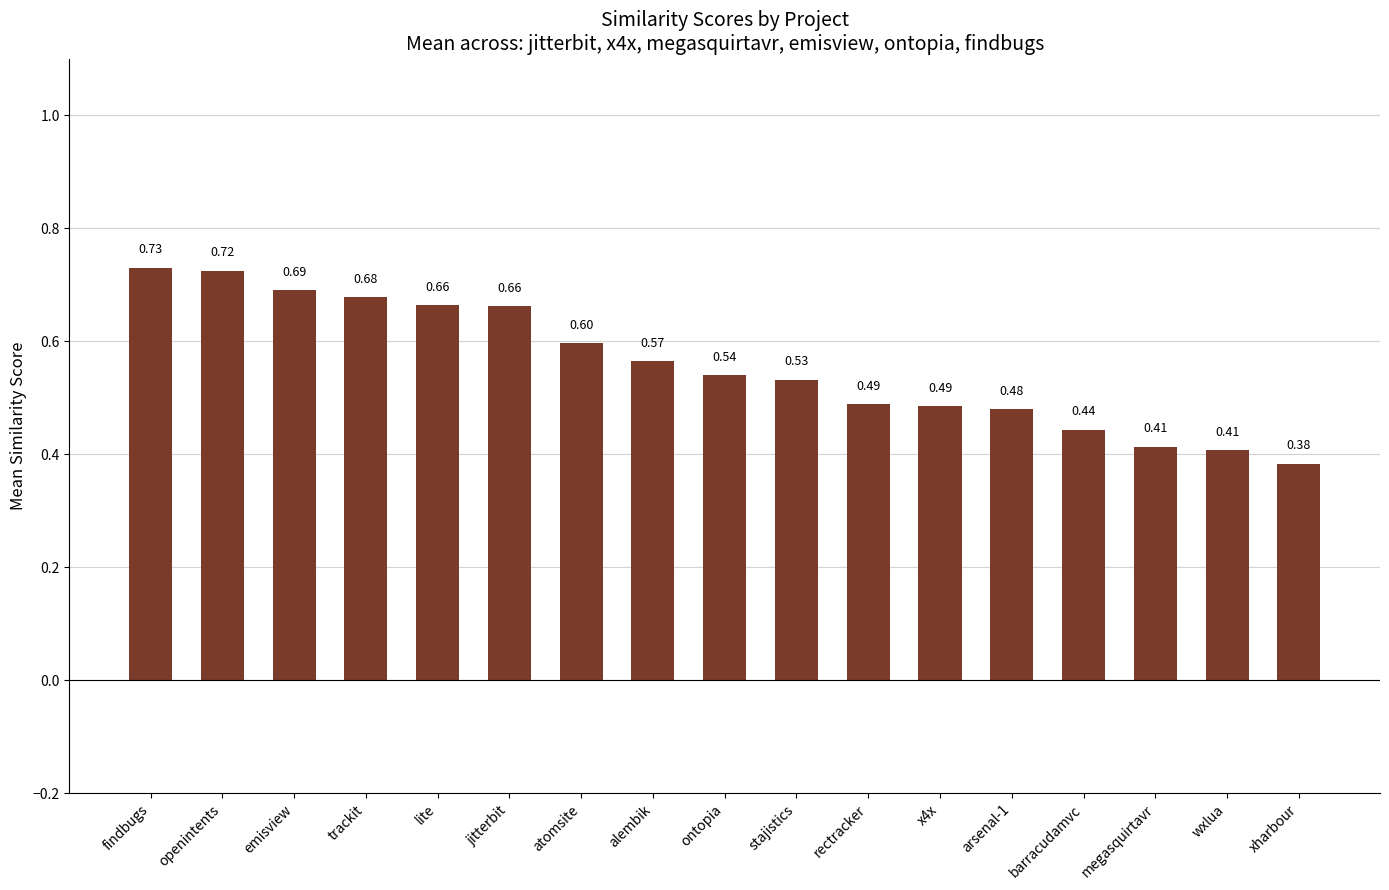

Between atomsite and x4x, which is larger?

atomsite